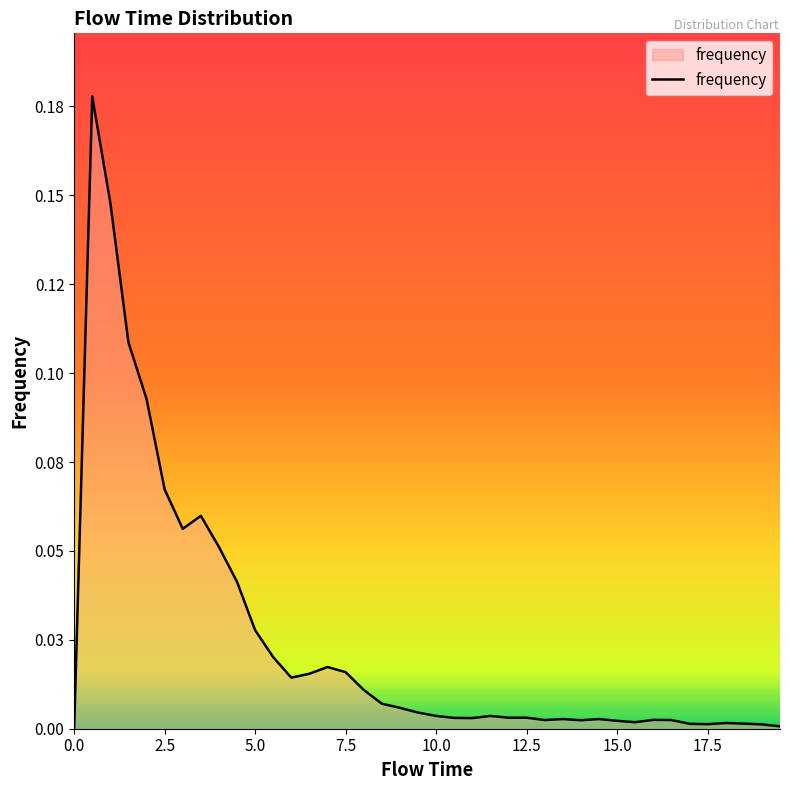

Is this an area chart (filled region under the line)?

Yes